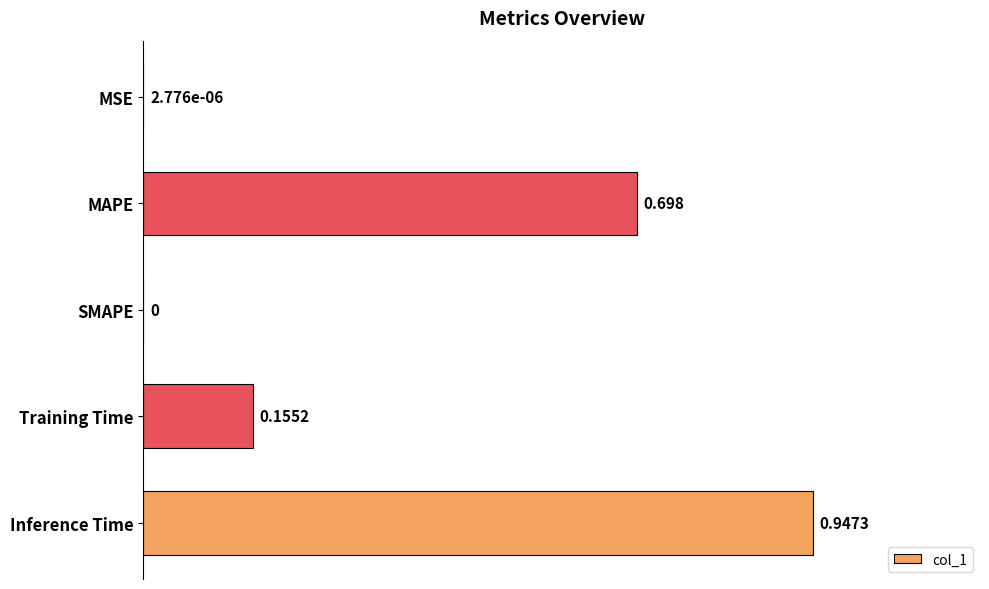

Which has a higher value, MAPE or MSE?

MAPE